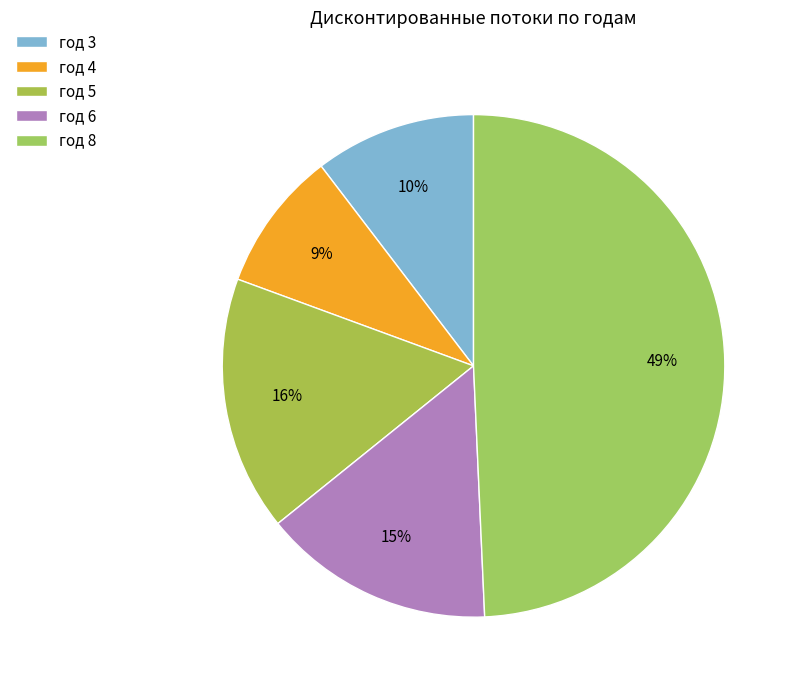

To the nearest percent, what percentage of the pie is год 6?

15%